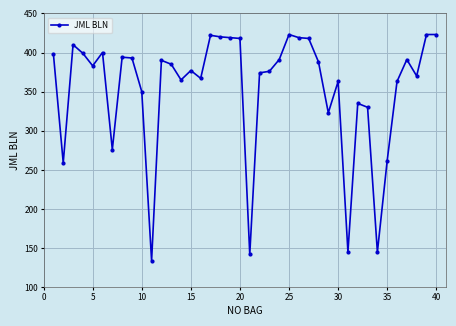

What is the average value?

354